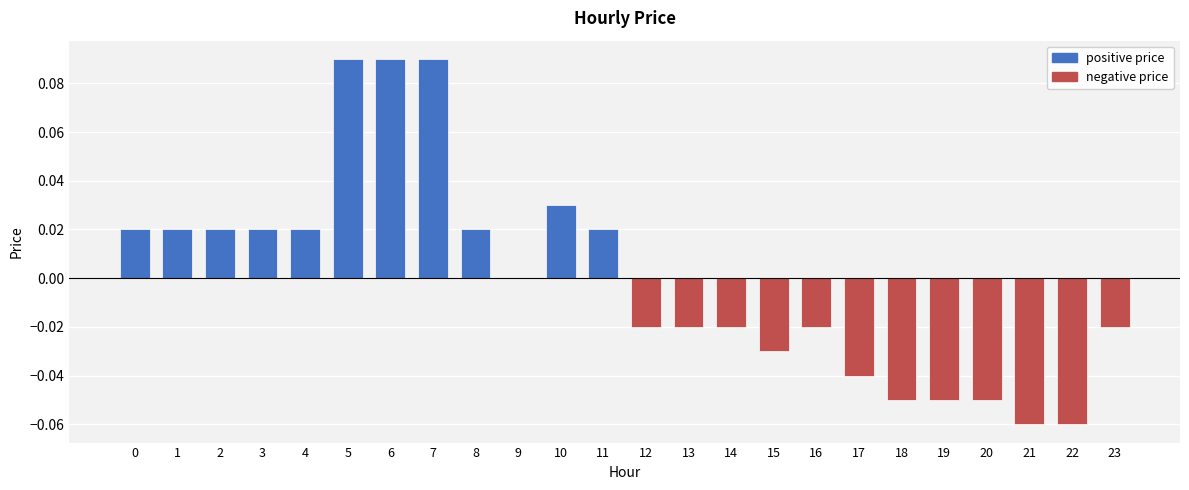

List the series in order of their overall mean, highest first.

positive price, negative price